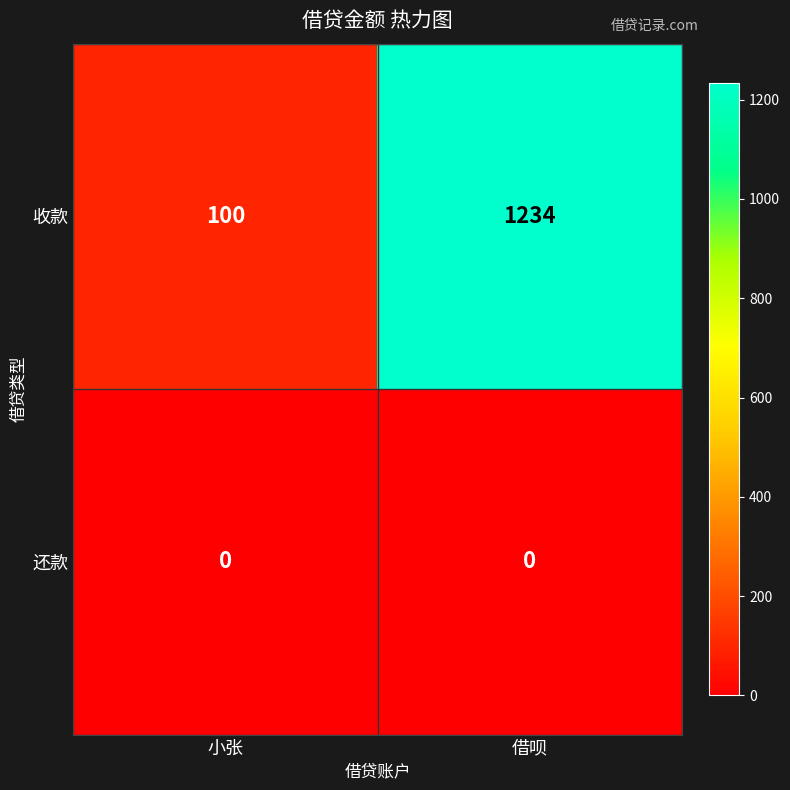

Which label corresponds to the largest value in the chart?

借呗